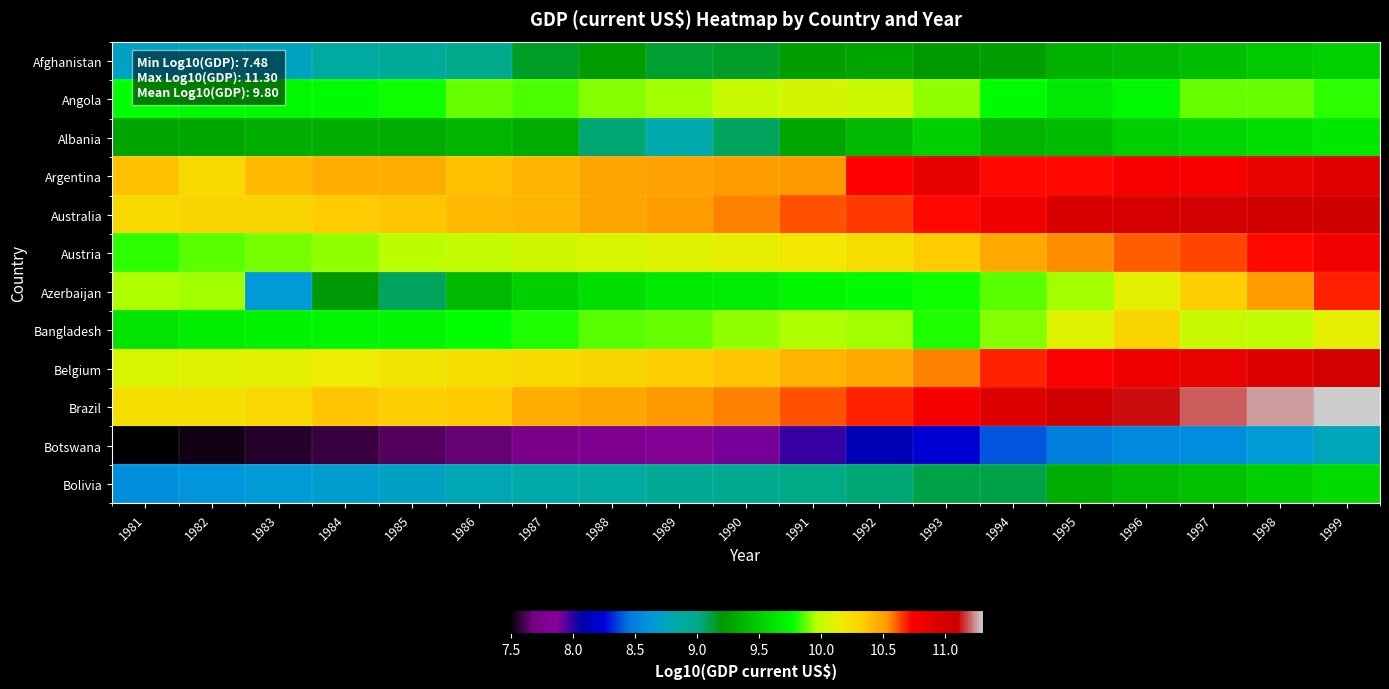

At 1990, list the series in order from largest to smallest.

Brazil, Australia, Argentina, Belgium, Austria, Angola, Bangladesh, Azerbaijan, Afghanistan, Albania, Bolivia, Botswana